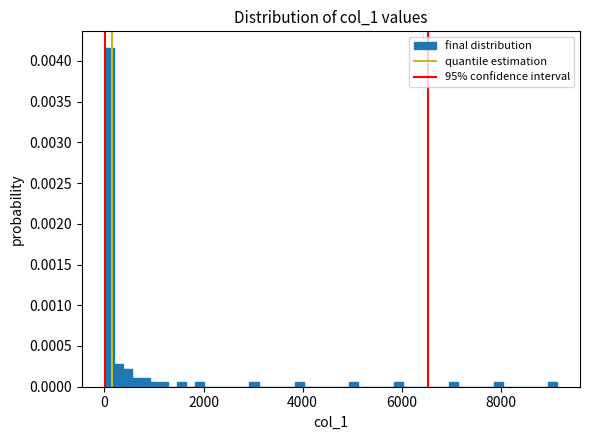

Read against the x-axis, roughly where is the centre of the tallest bar?

0